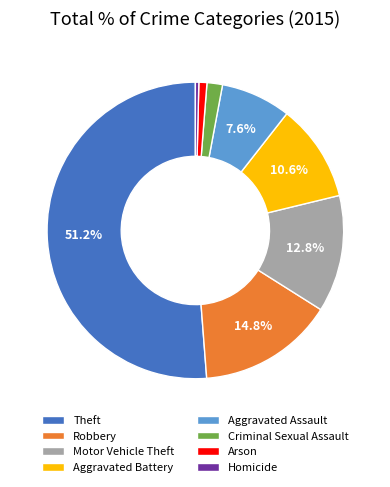

What percentage is NOT represented by Robbery?

85.2%